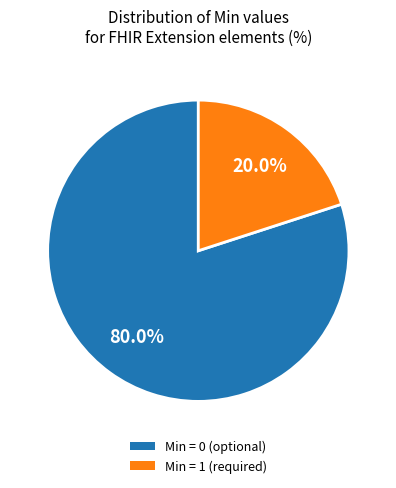

Does any single category account for the majority?

Yes